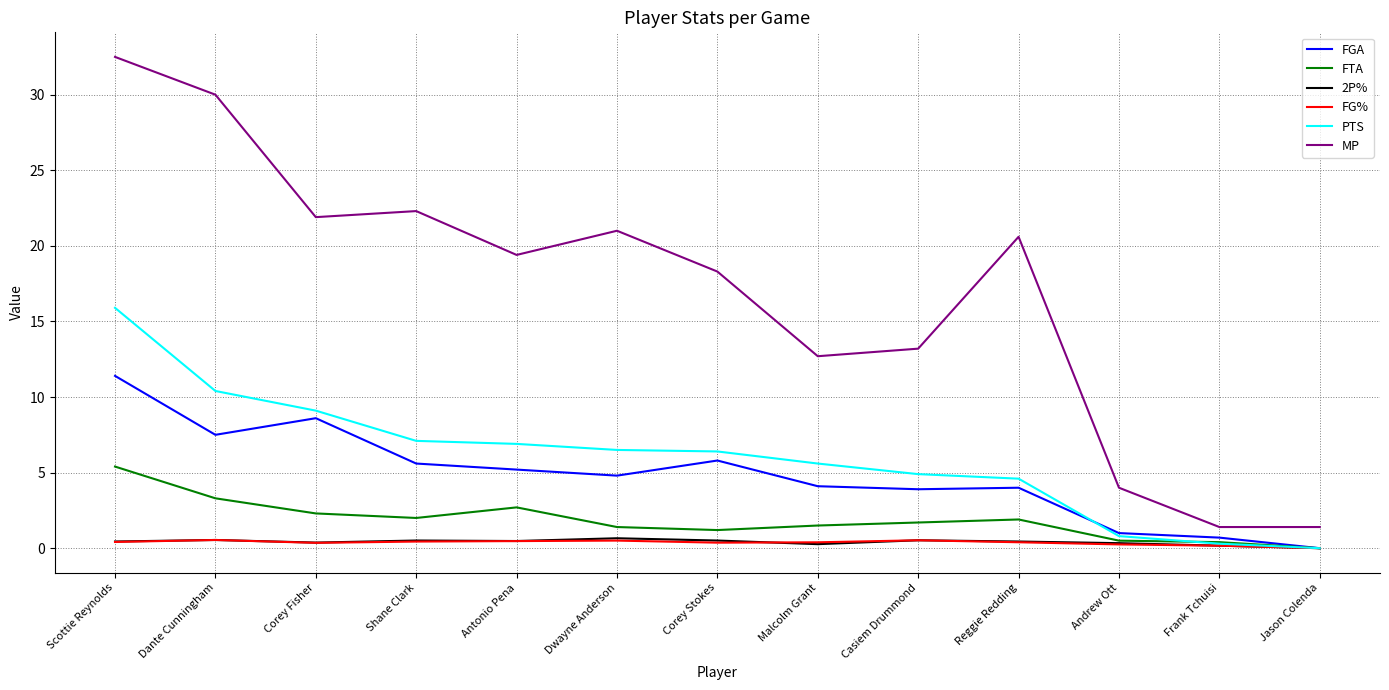

Which series has the largest total across all categories?

MP